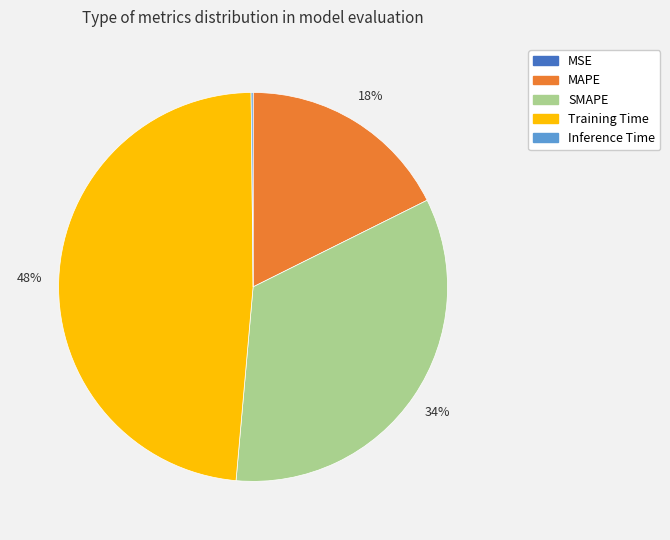

Is there a majority slice in this chart?

No